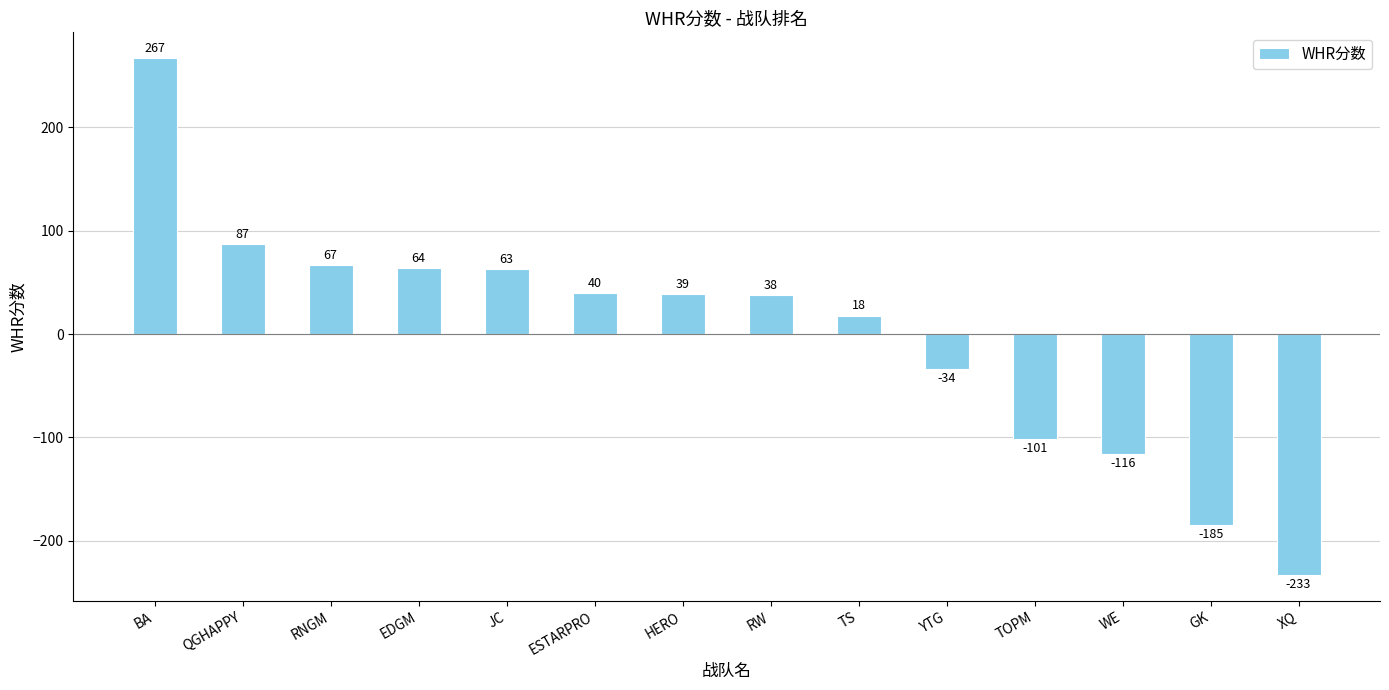

What is the change in value from JC to GK?

-248